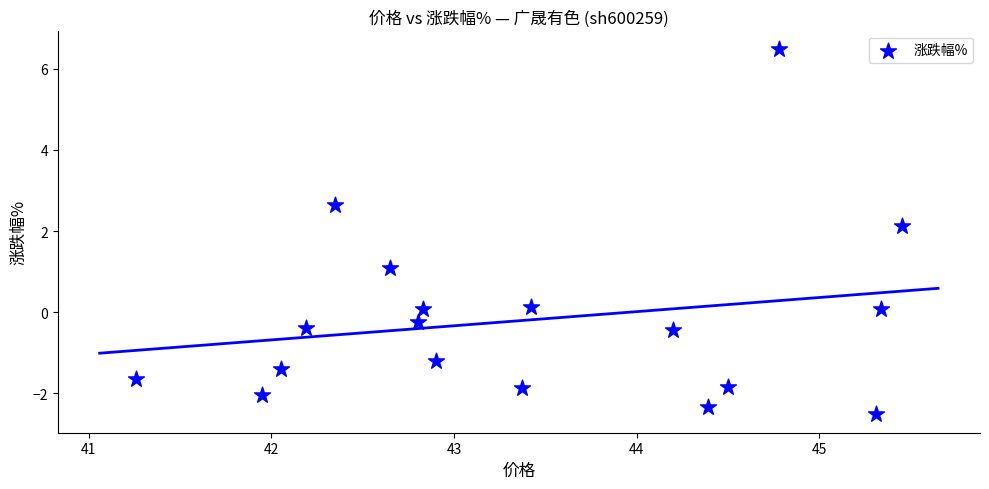

What is the range of Y values (max minus min)?

9.0